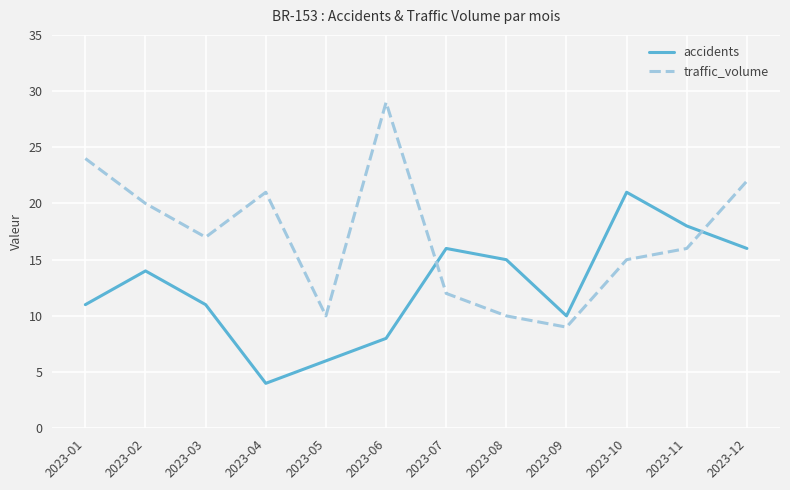

Reading left to right, what are all the values shown in this chart?

accidents: 11	14	11	4	6	8	16	15	10	21	18	16
traffic_volume: 24	20	17	21	10	29	12	10	9	15	16	22